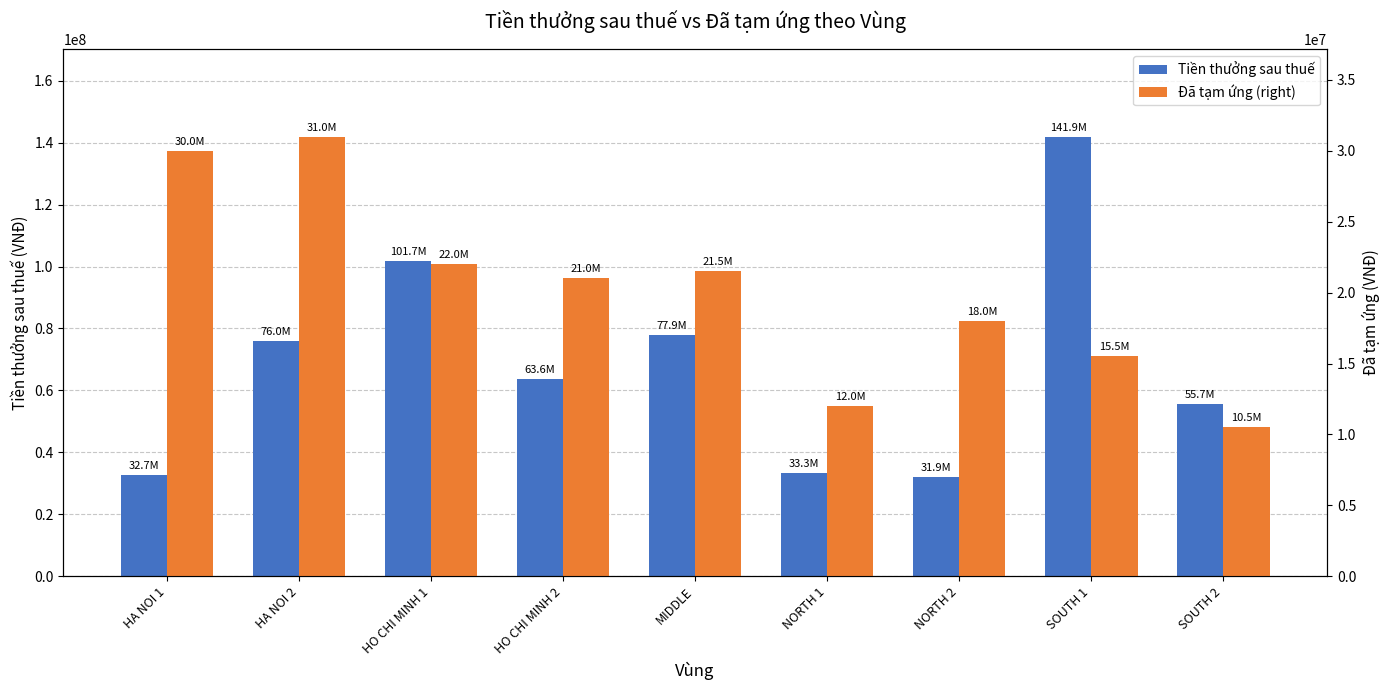

List the series in order of their peak value, highest first.

Tiền thưởng sau thuế, Đã tạm ứng (right)